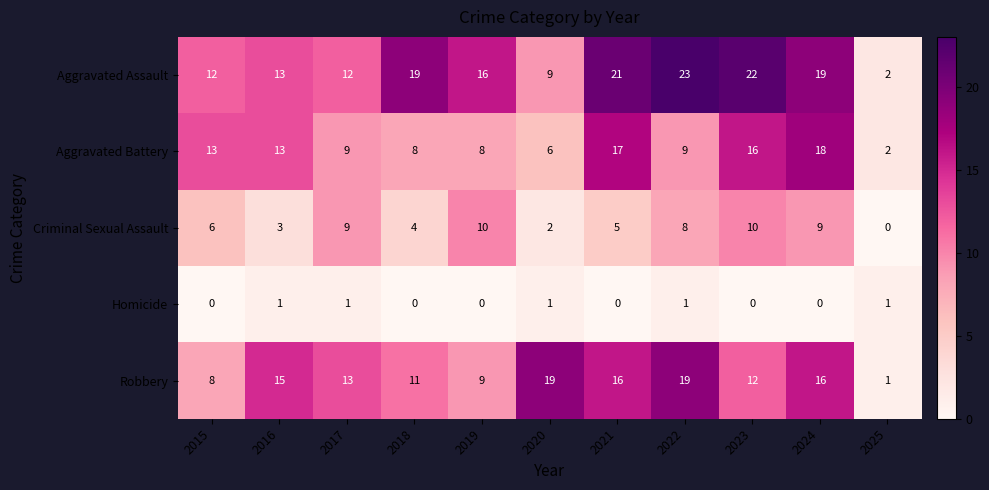

How many data points does each series have?

11